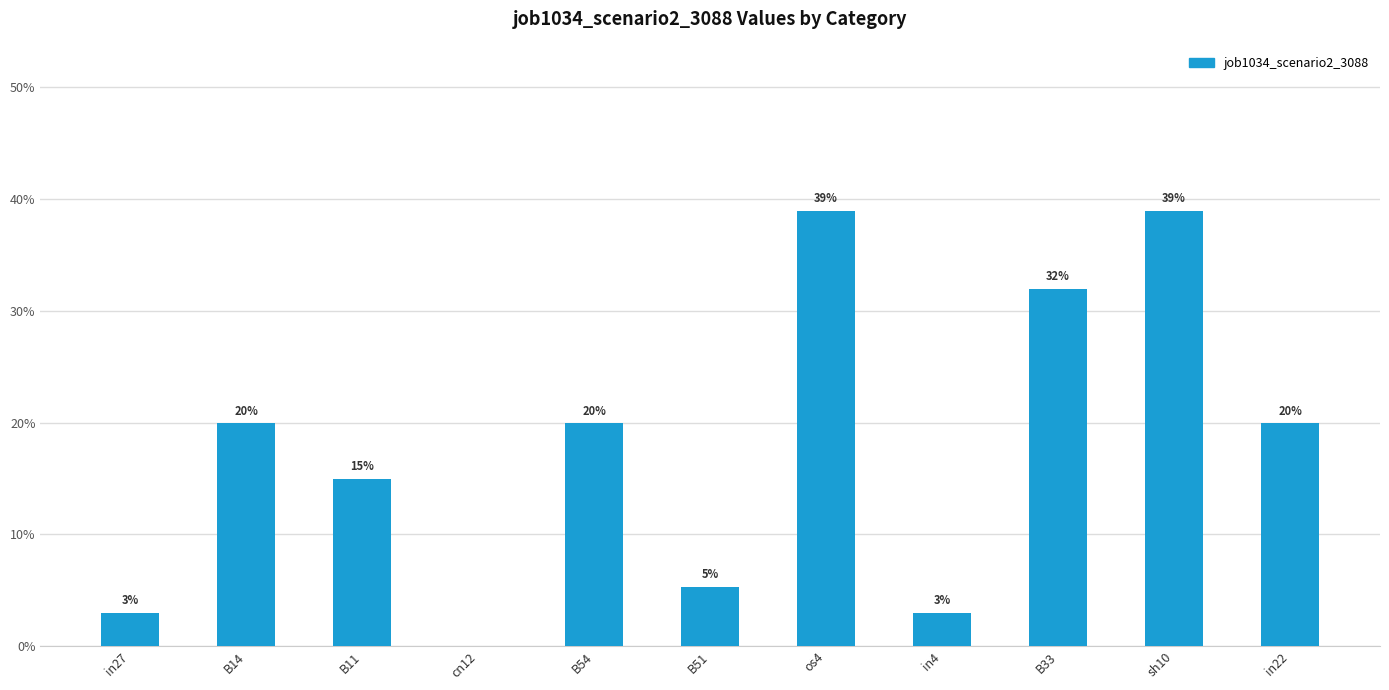

What is the sum of the values at B11 and os4?

0.5